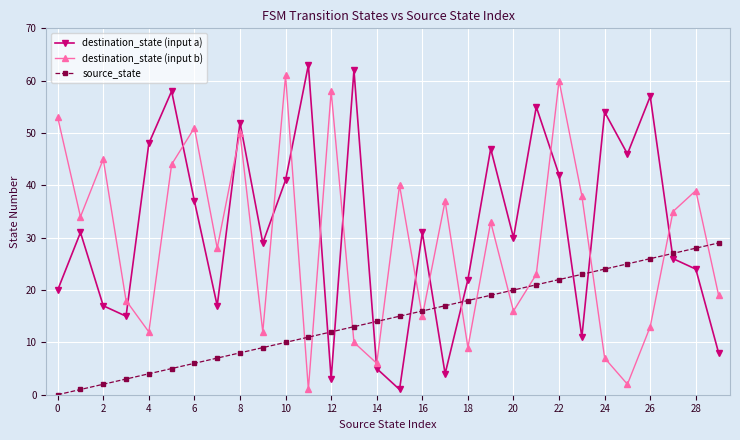

What is the highest value of the source_state series?

29